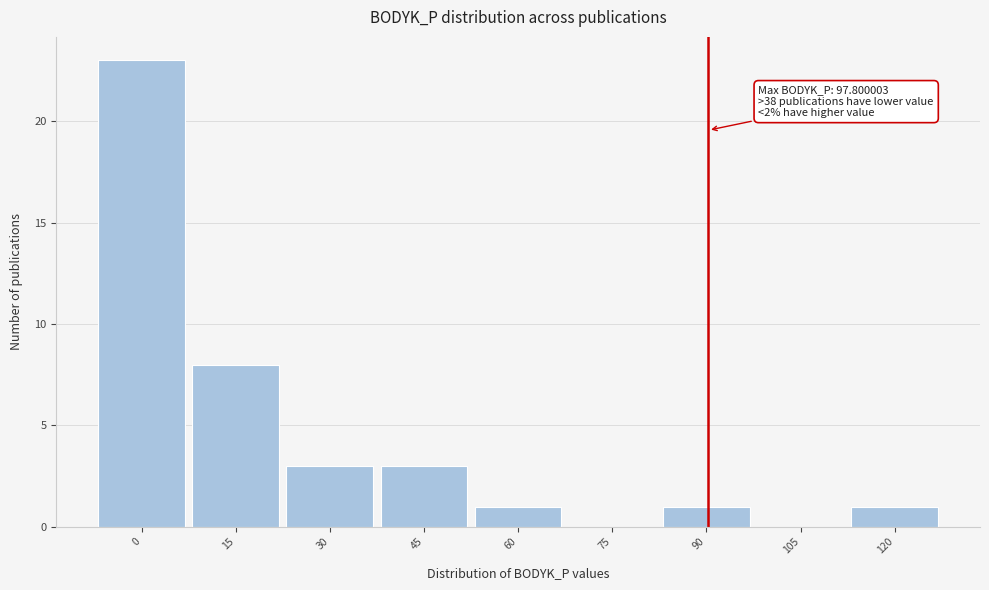

Reading right to left, extract all data points from this chart.

120=1	105=0	90=1	75=0	60=1	45=3	30=3	15=8	0=23